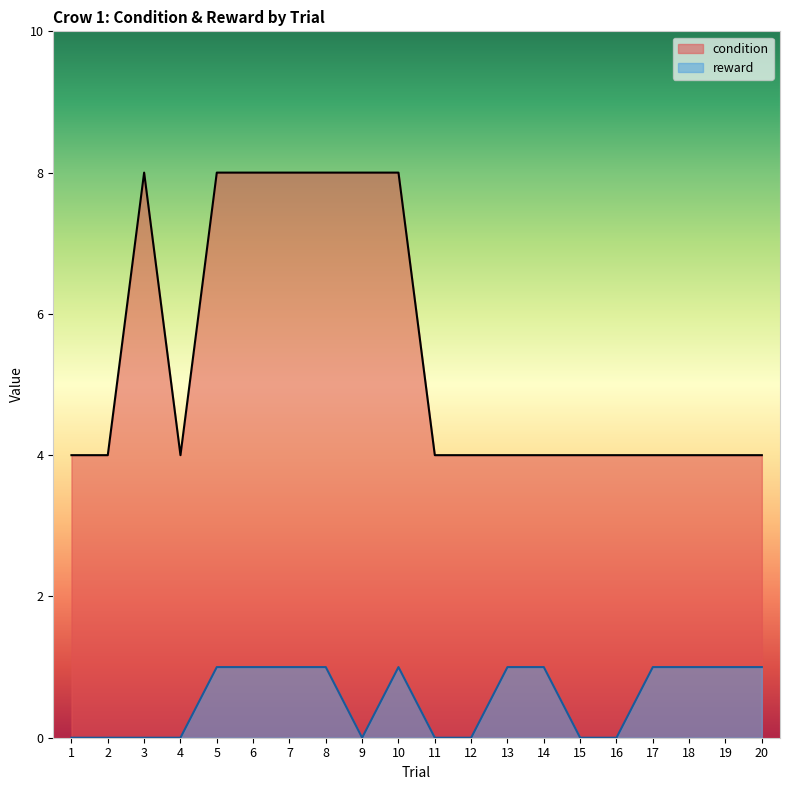

True or false: reward and condition cross at least once.

False